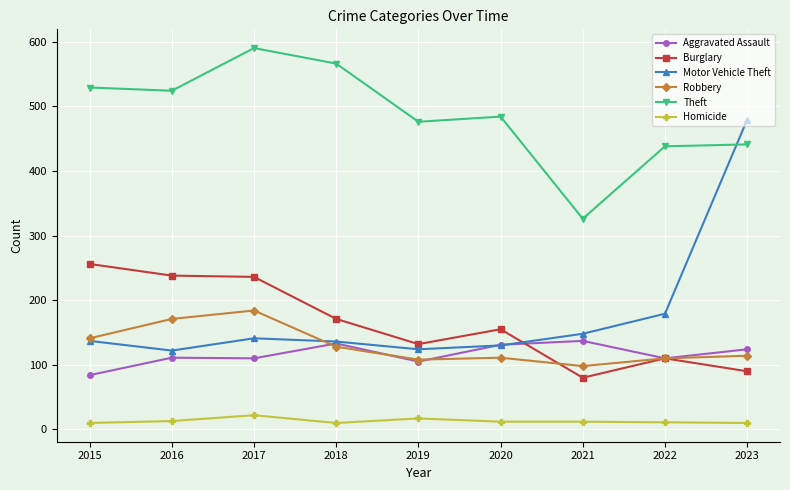

The value of Robbery at 2016 is 117. True or false?

False